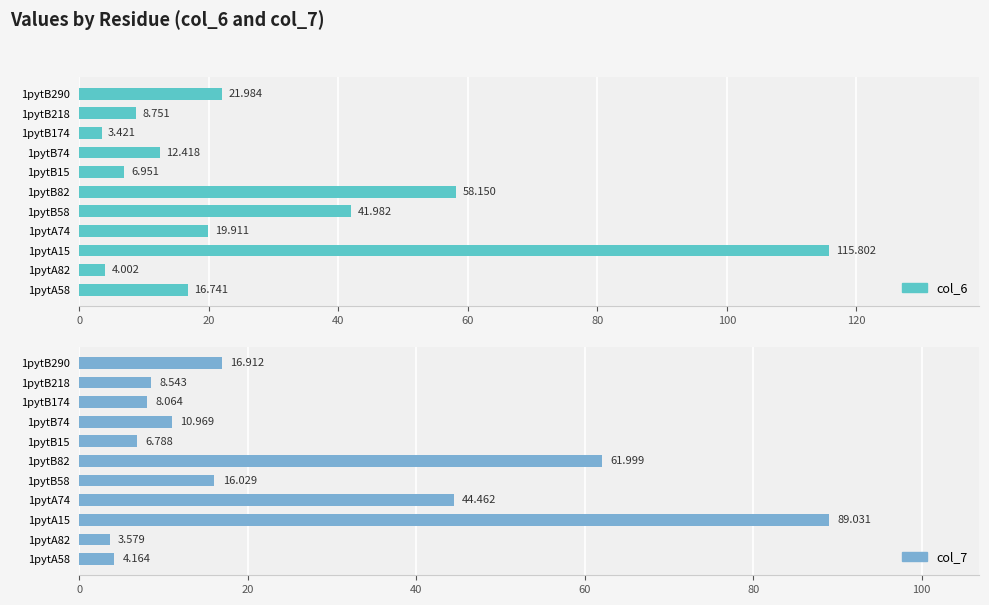

At how many categories does at least one series exceed 103?

1